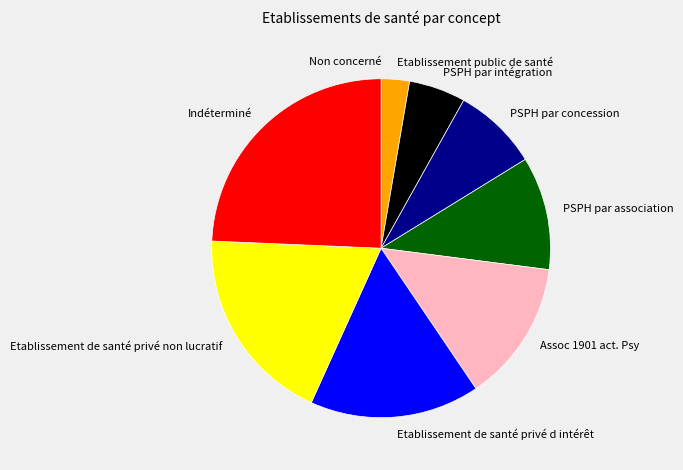

Does Etablissement de santé privé non lucratif account for over 50% of the chart?

No